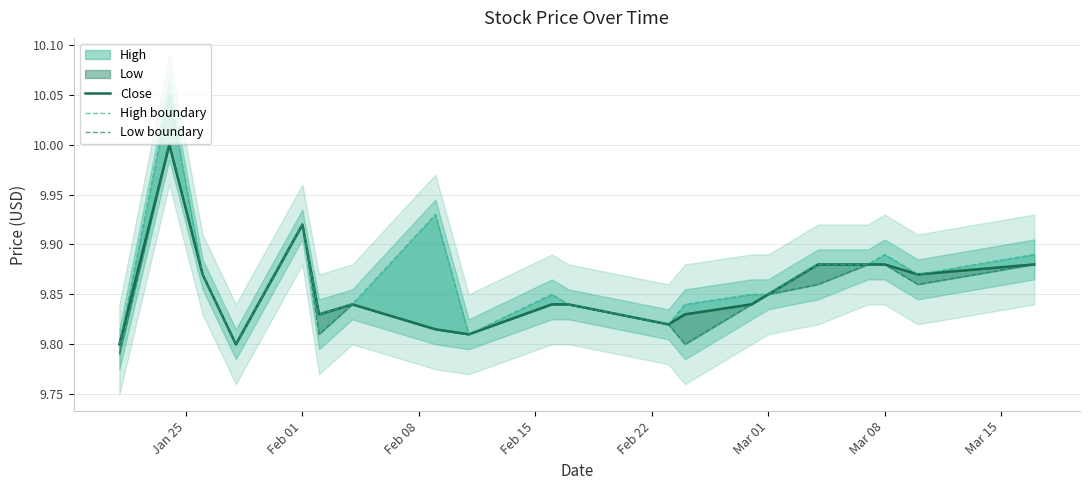

Count the Close values in the range 9 to 10.

20